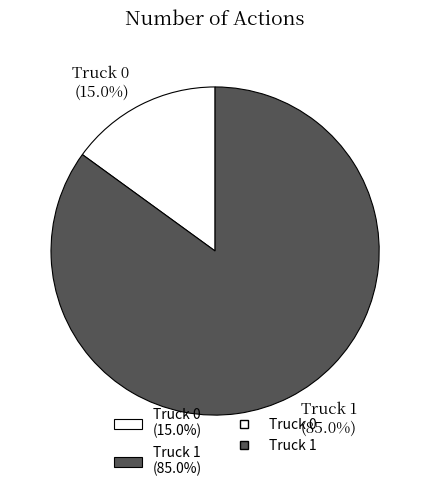

Count the number of slices in the pie.

2